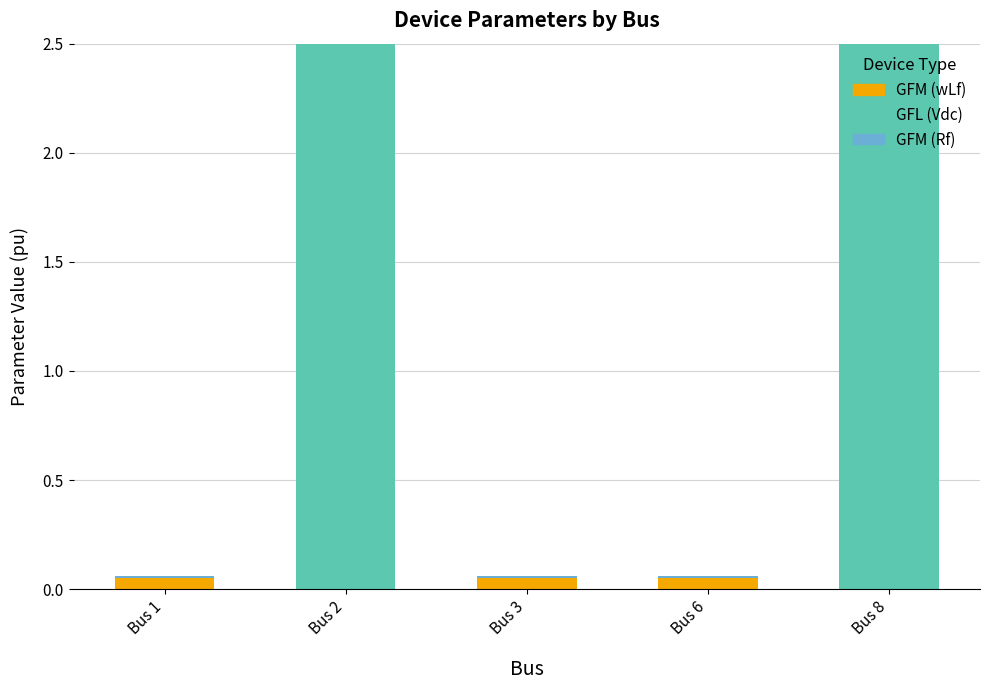

What is the total value across all series at Bus 8?

2.5